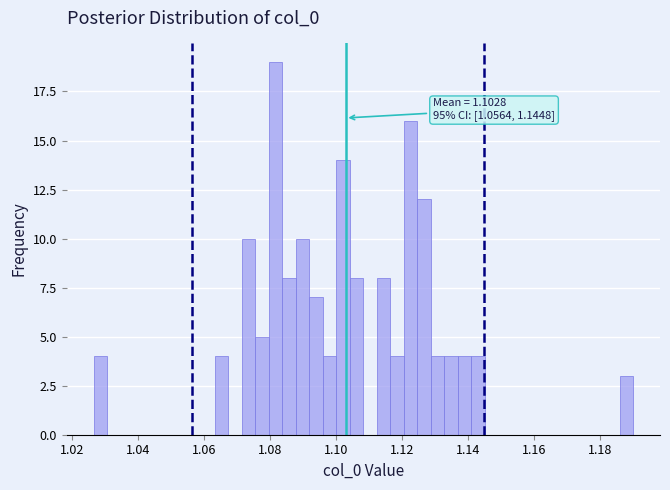

Read against the x-axis, roughly where is the centre of the tallest bar?

1.082